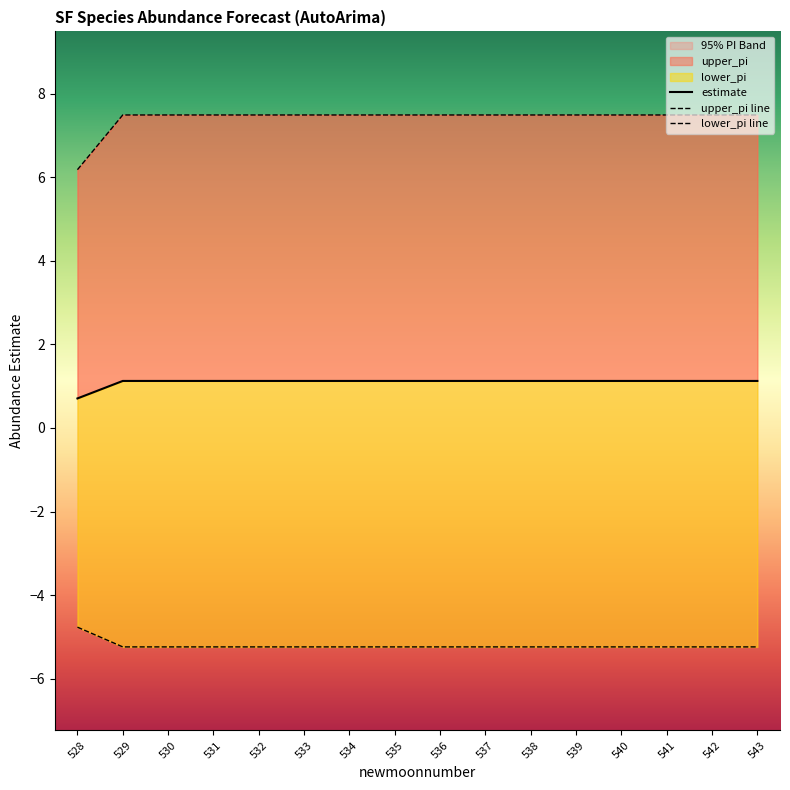

Rank the series by their maximum value, from highest to lowest.

upper_pi line, estimate, lower_pi line